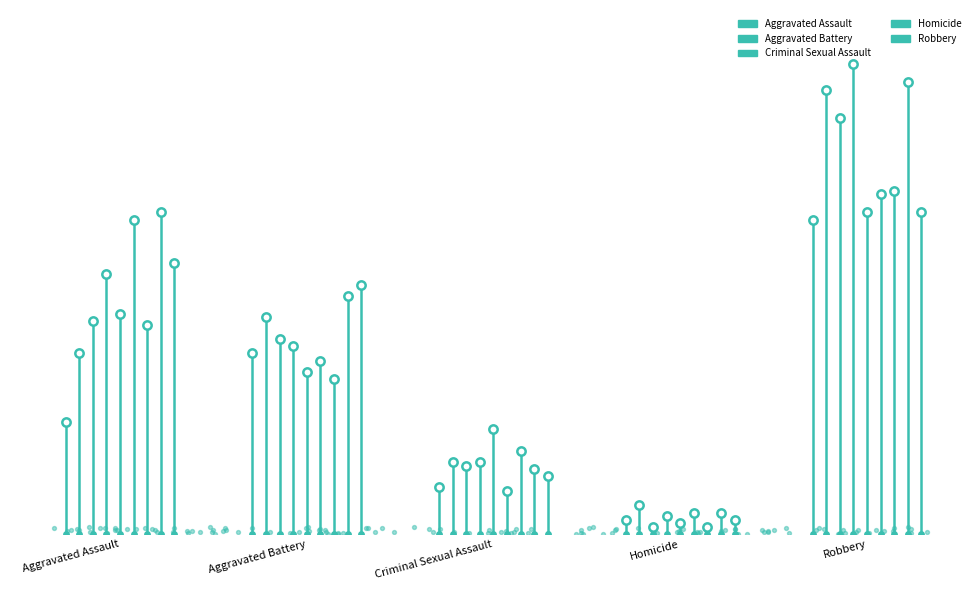

Which series has the largest Y range (max minus min)?

Aggravated Assault